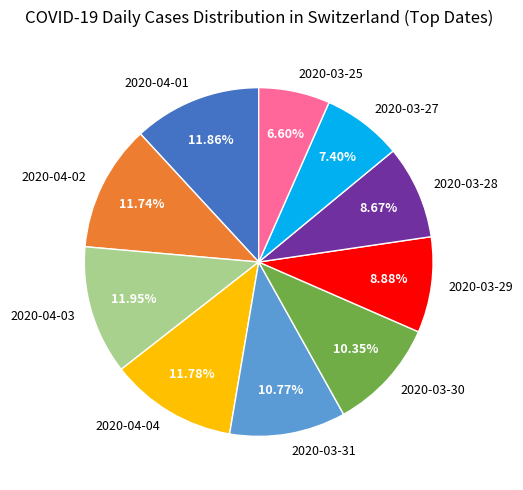

What percentage is the 2020-04-03 slice, to the nearest percent?

12%